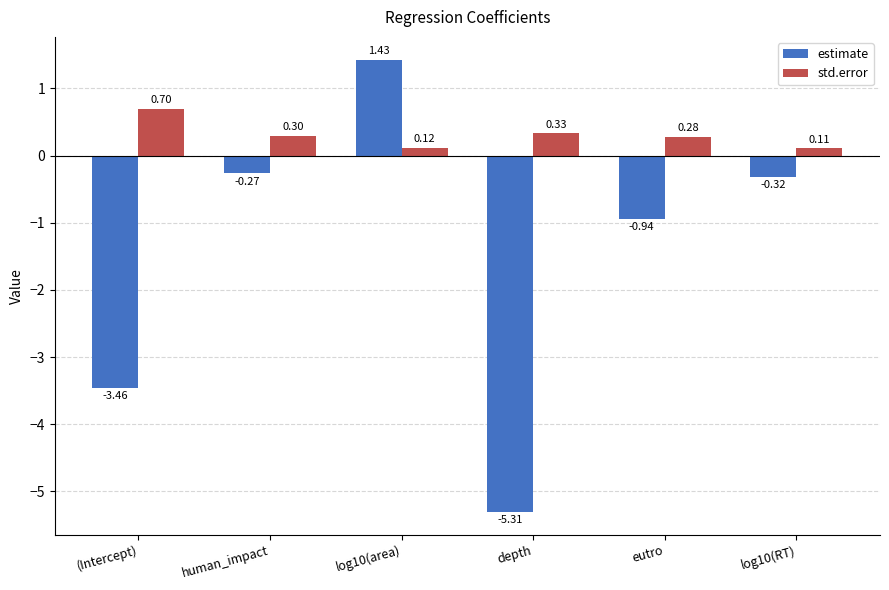

Between (Intercept) and depth, which series saw the biggest shift?

estimate